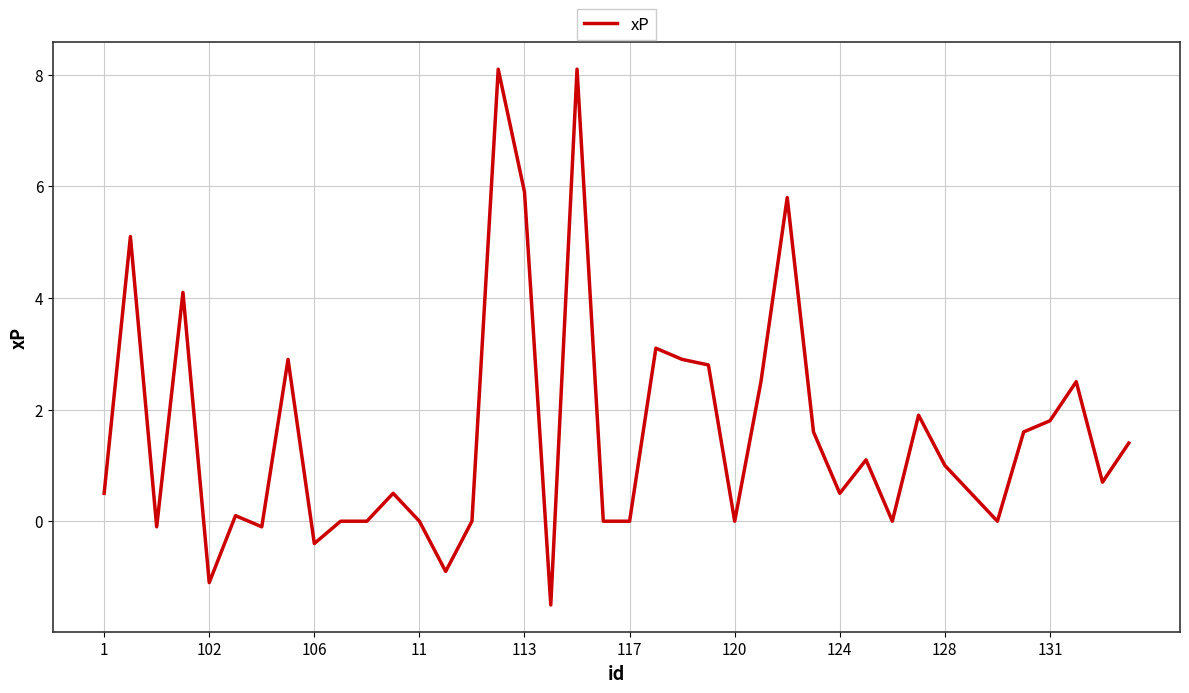

What is the difference between the maximum and minimum values?

9.6